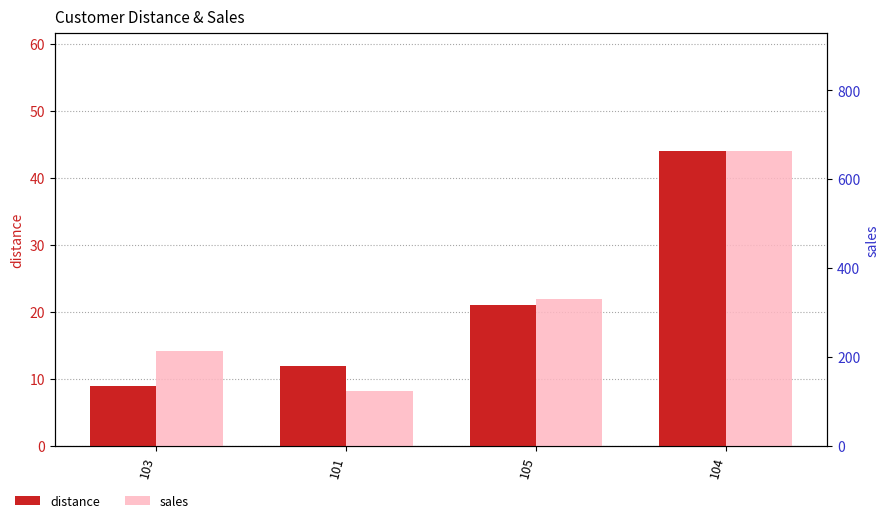

What is the spread (max minus min) of values at 101?

111